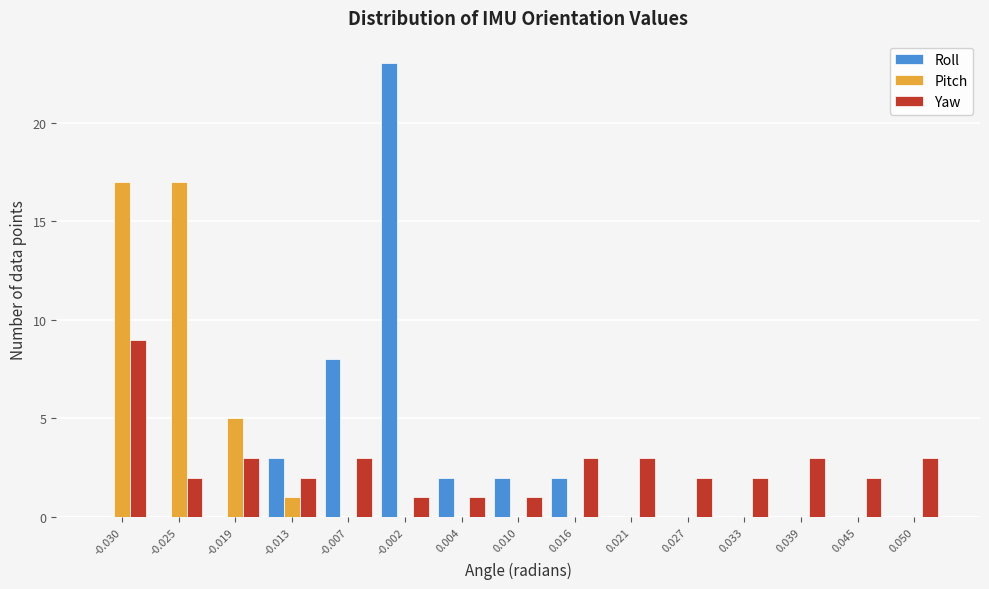

What is the maximum value shown in the chart?

23